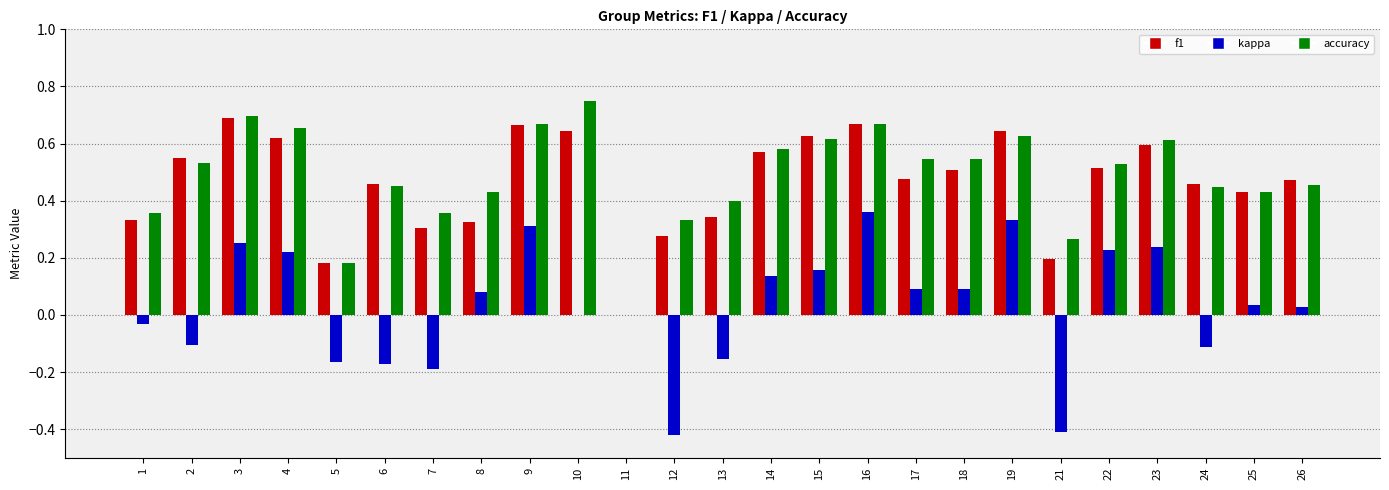

Which series has the largest range (max minus min)?

kappa